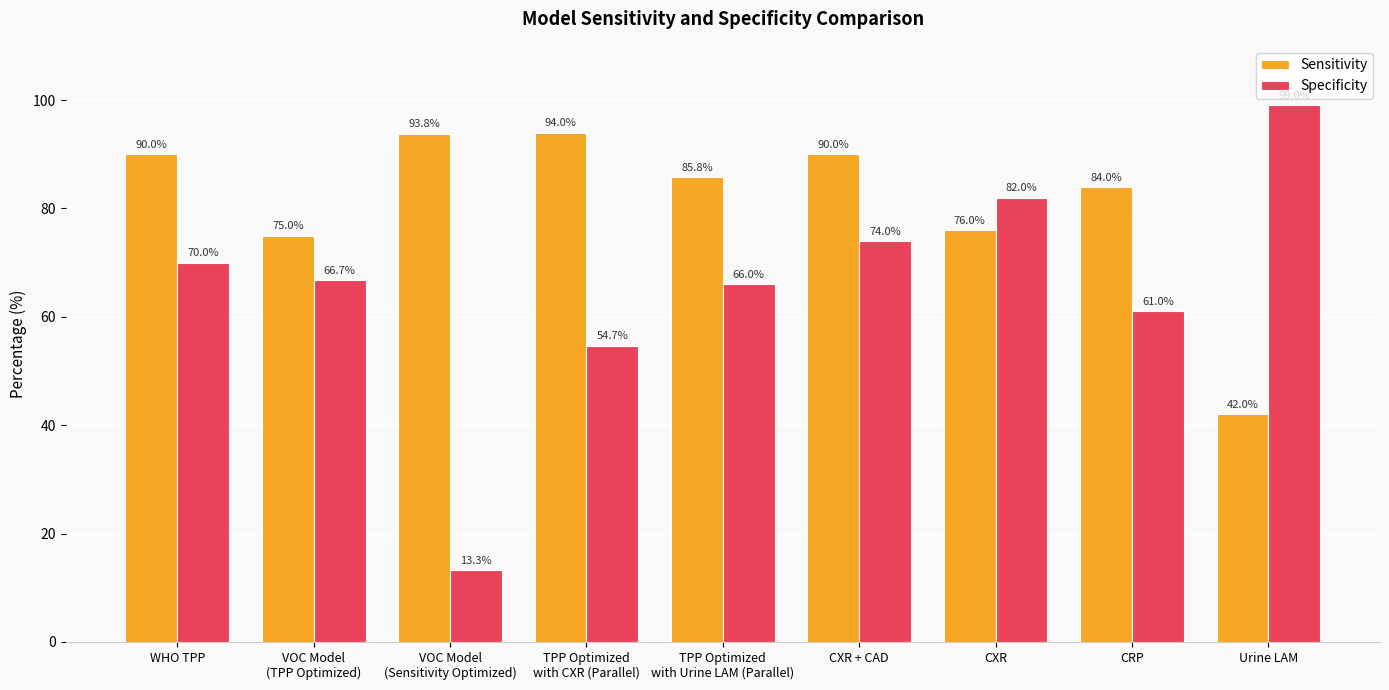

What is the value of the Sensitivity bar at the 6th from the left?

90.0